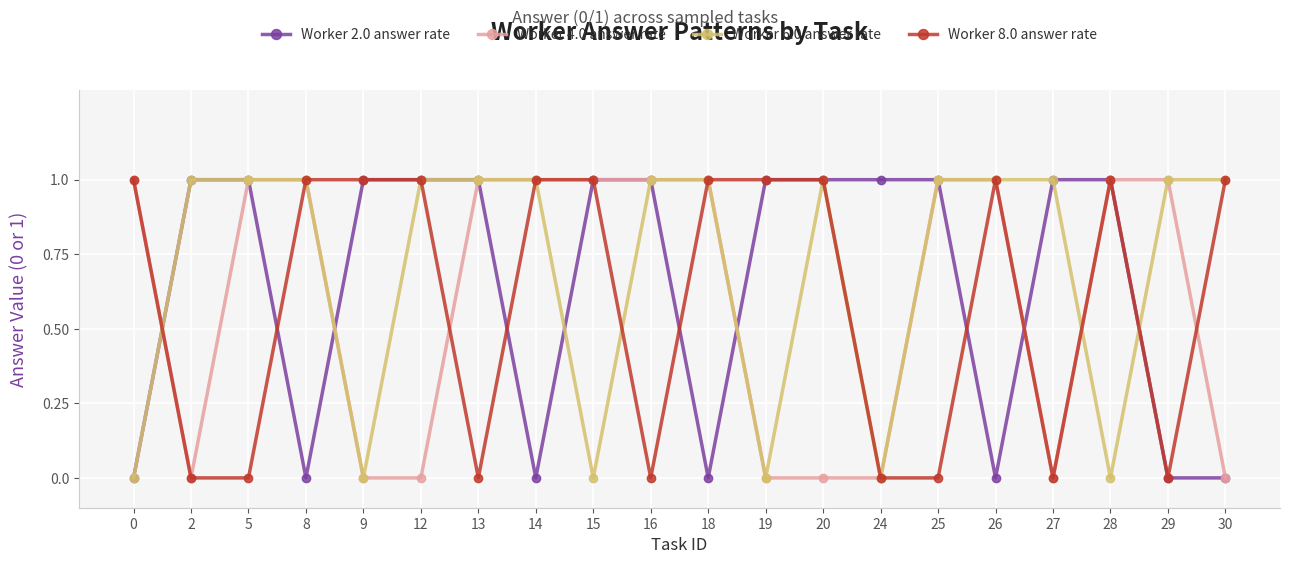

How many Worker 4.0 answer rate values are between 0 and 1?

20